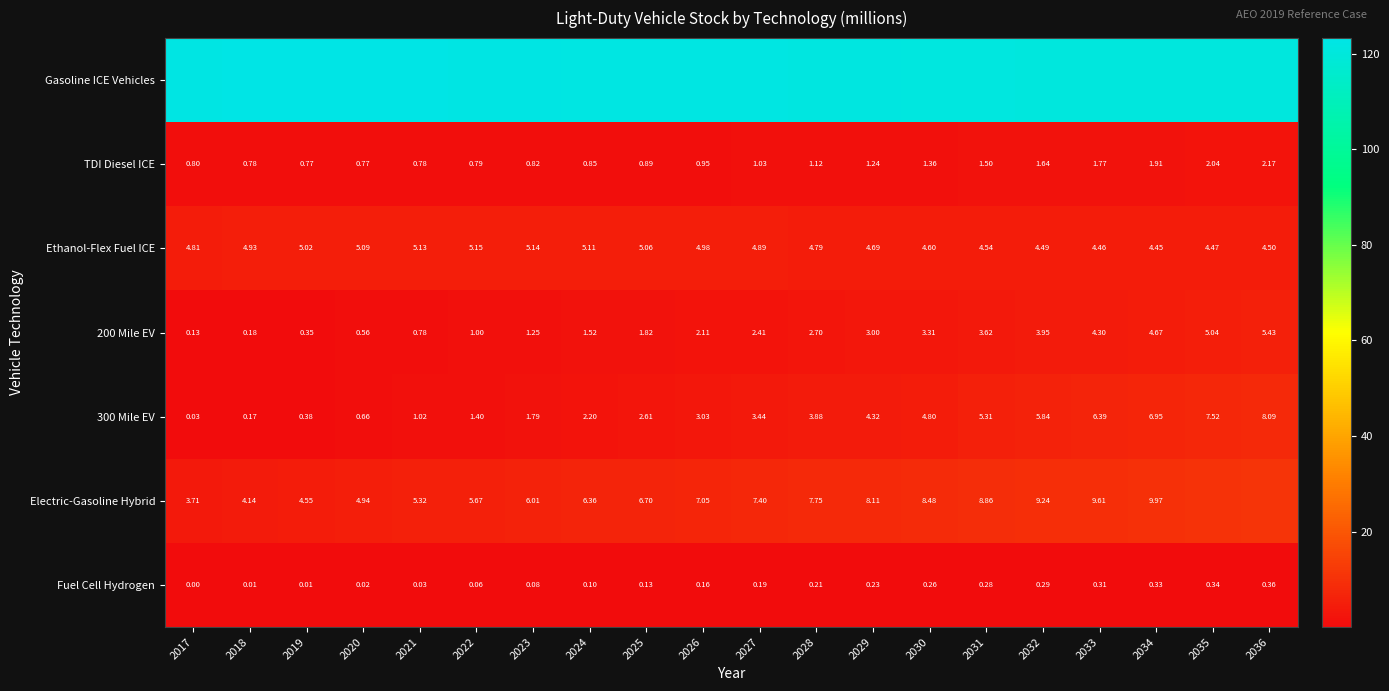

At which category does the chart reach its peak across all series?

2019